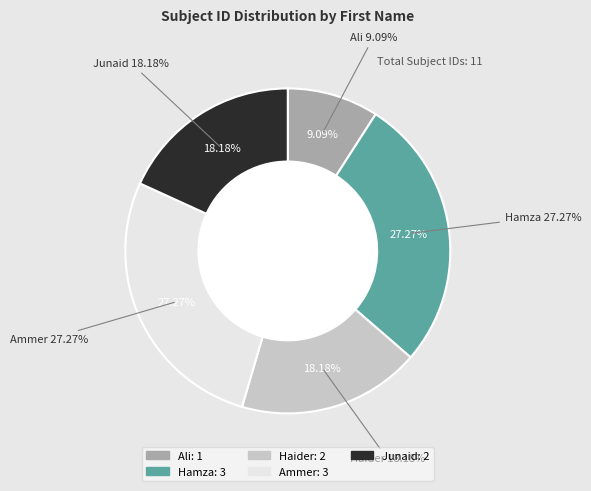

Which category has the biggest portion of the pie?

Hamza